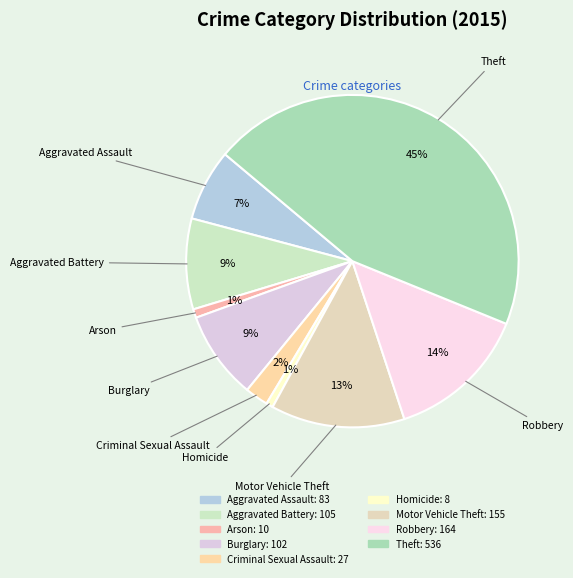

Between Aggravated Assault and Theft, which is larger?

Theft